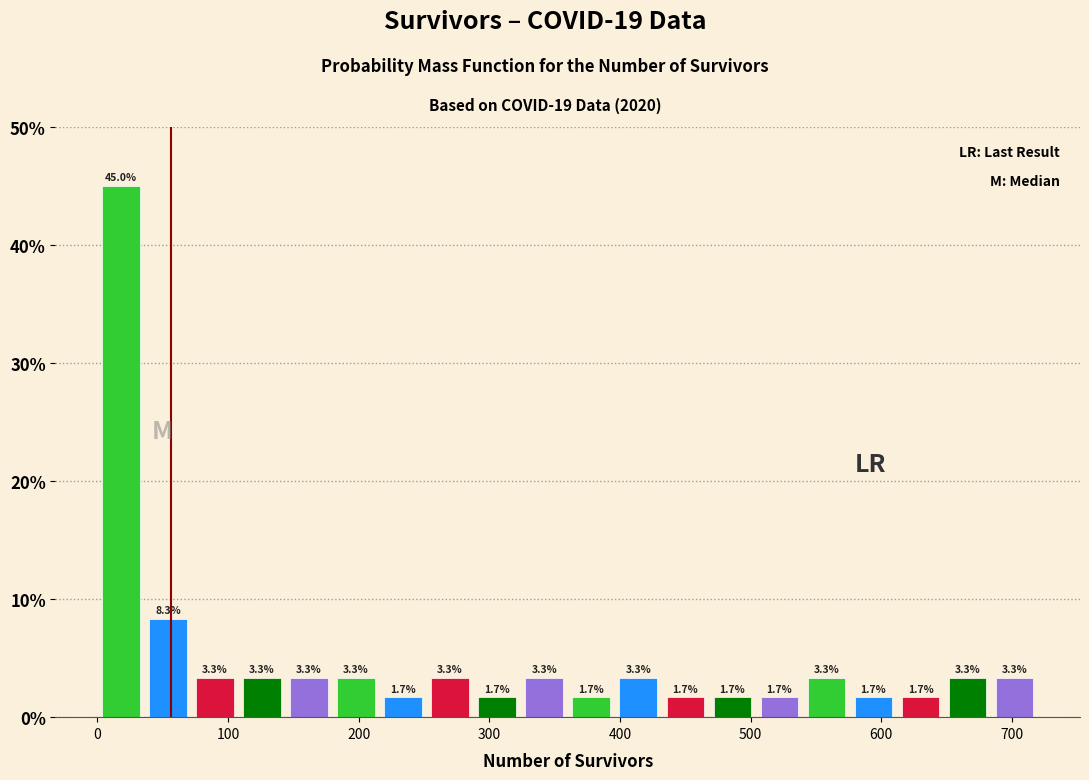

Around what value on the x-axis is the tallest bar? Give the approximate position of its centre, as read against the axis.

20